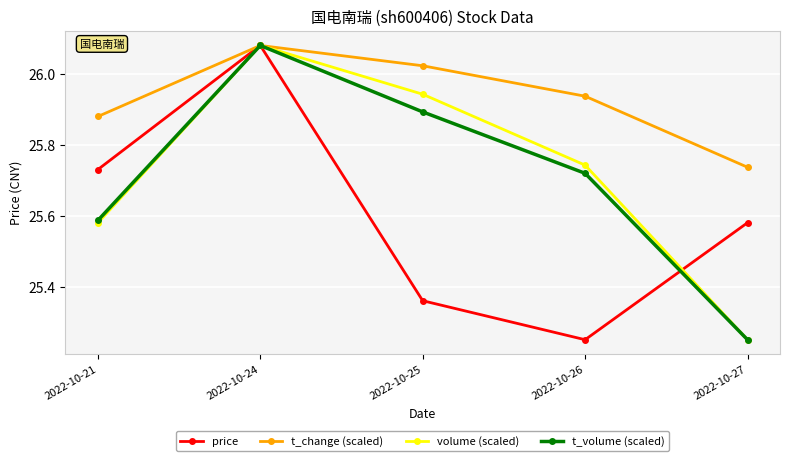

Between 2022-10-24 and 2022-10-26, which series saw the biggest shift?

price